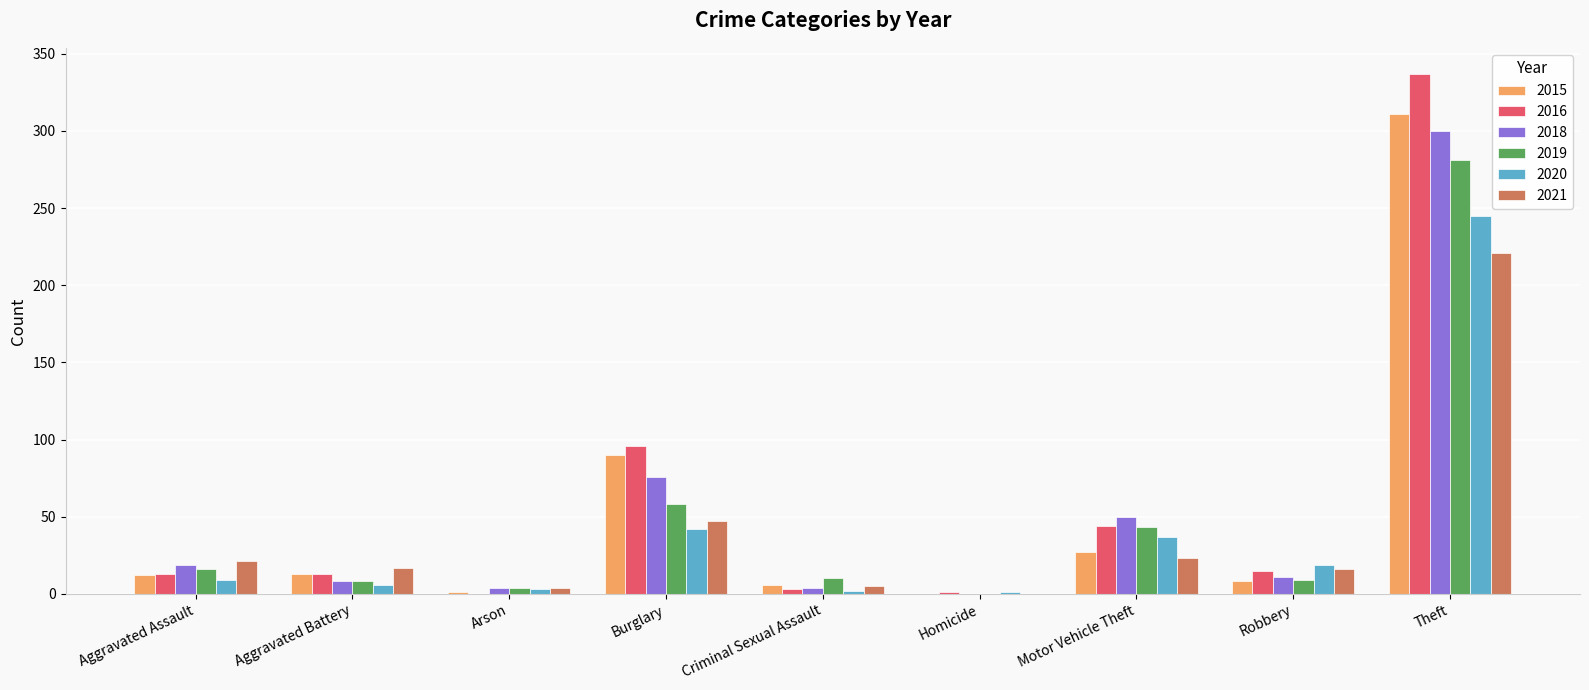

Between Motor Vehicle Theft and Theft, which series saw the biggest shift?

2016